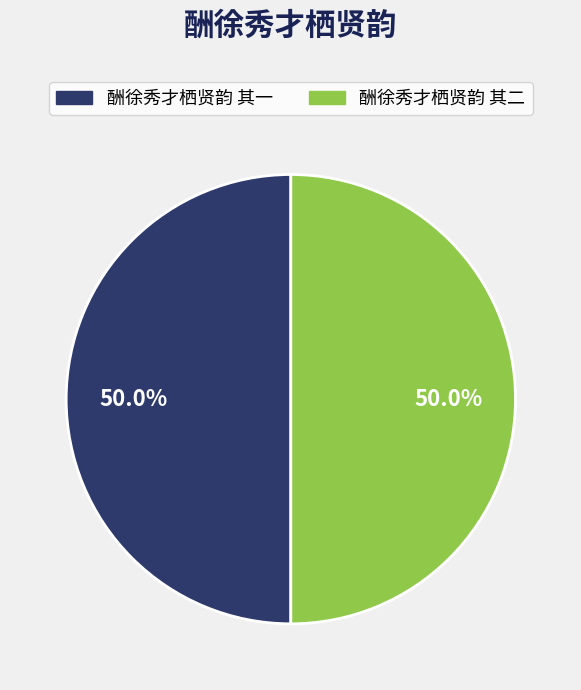

Do 酬徐秀才栖贤韵 其一 and 酬徐秀才栖贤韵 其二 together represent more than half of the pie?

Yes